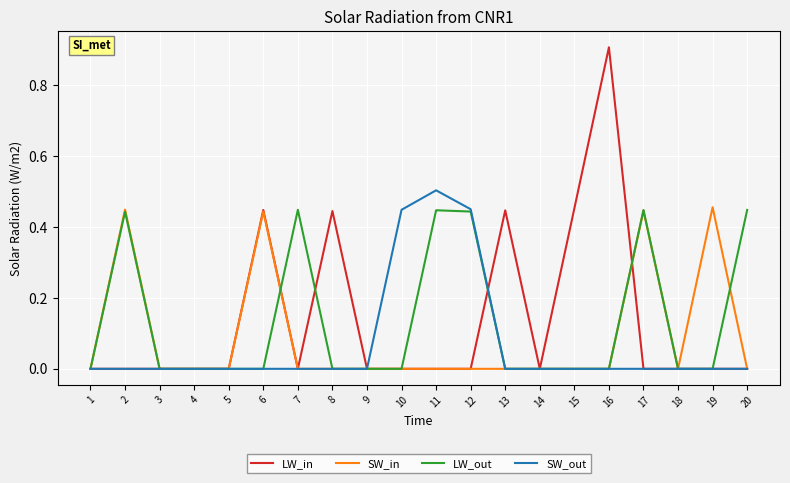

Is it true that LW_in equals 0.0 at 4?

True